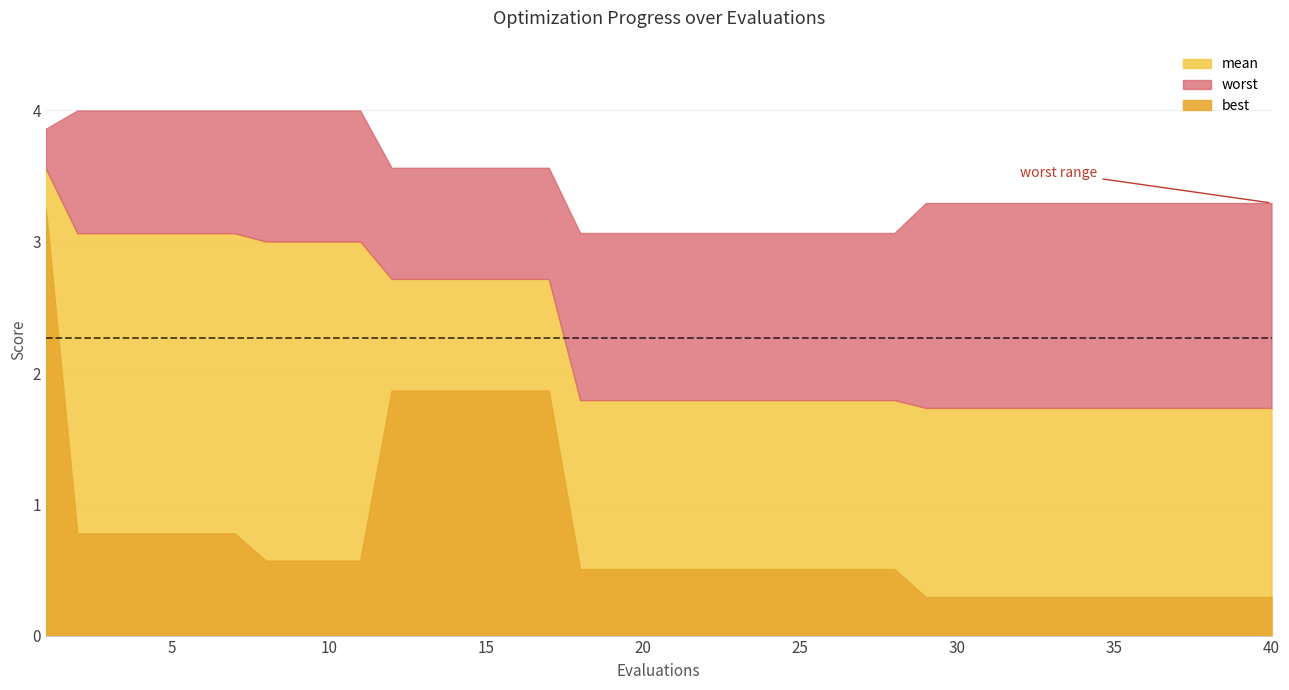

What is the value of the mean point at the 14th from the left?

2.7